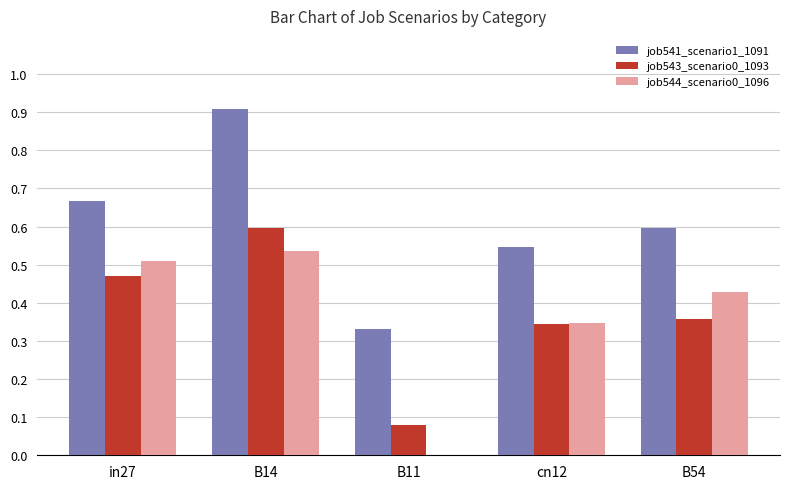

Is the value of job544_scenario0_1096 at B14 greater than the value of job543_scenario0_1093 at B54?

Yes